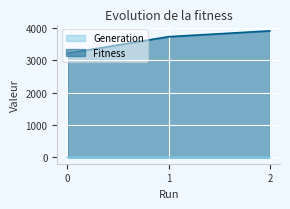

How many distinct data groups are displayed?

2